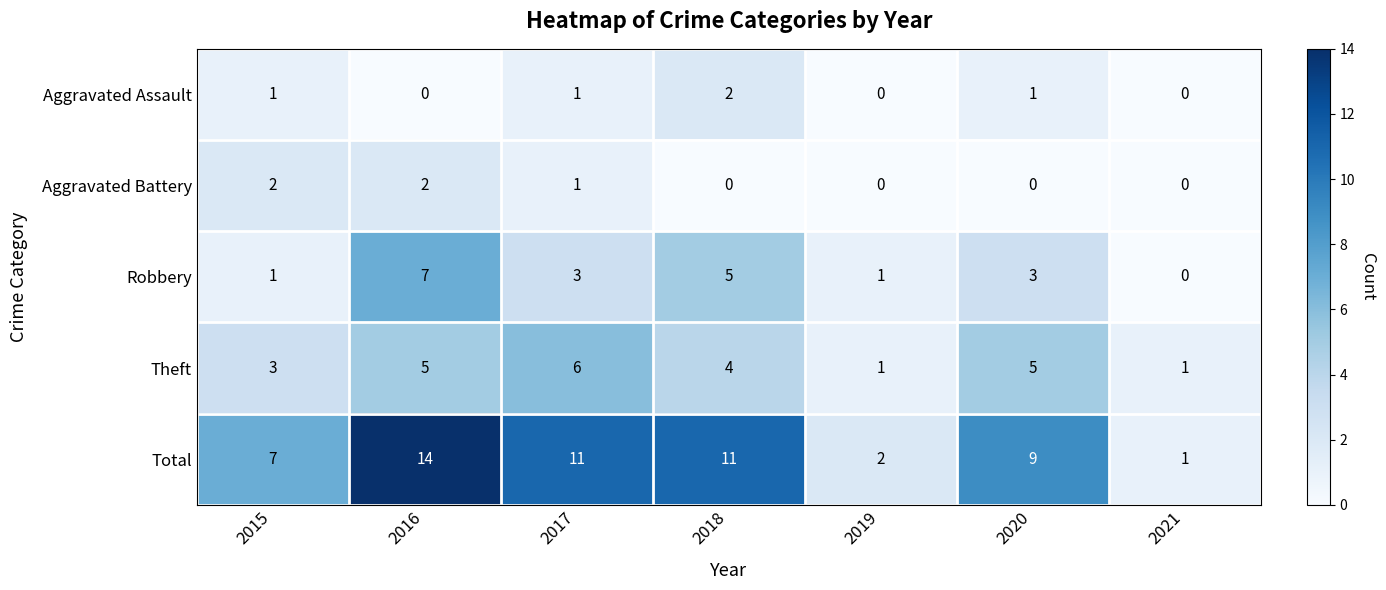

Is it true that Total equals 8 at 2016?

False